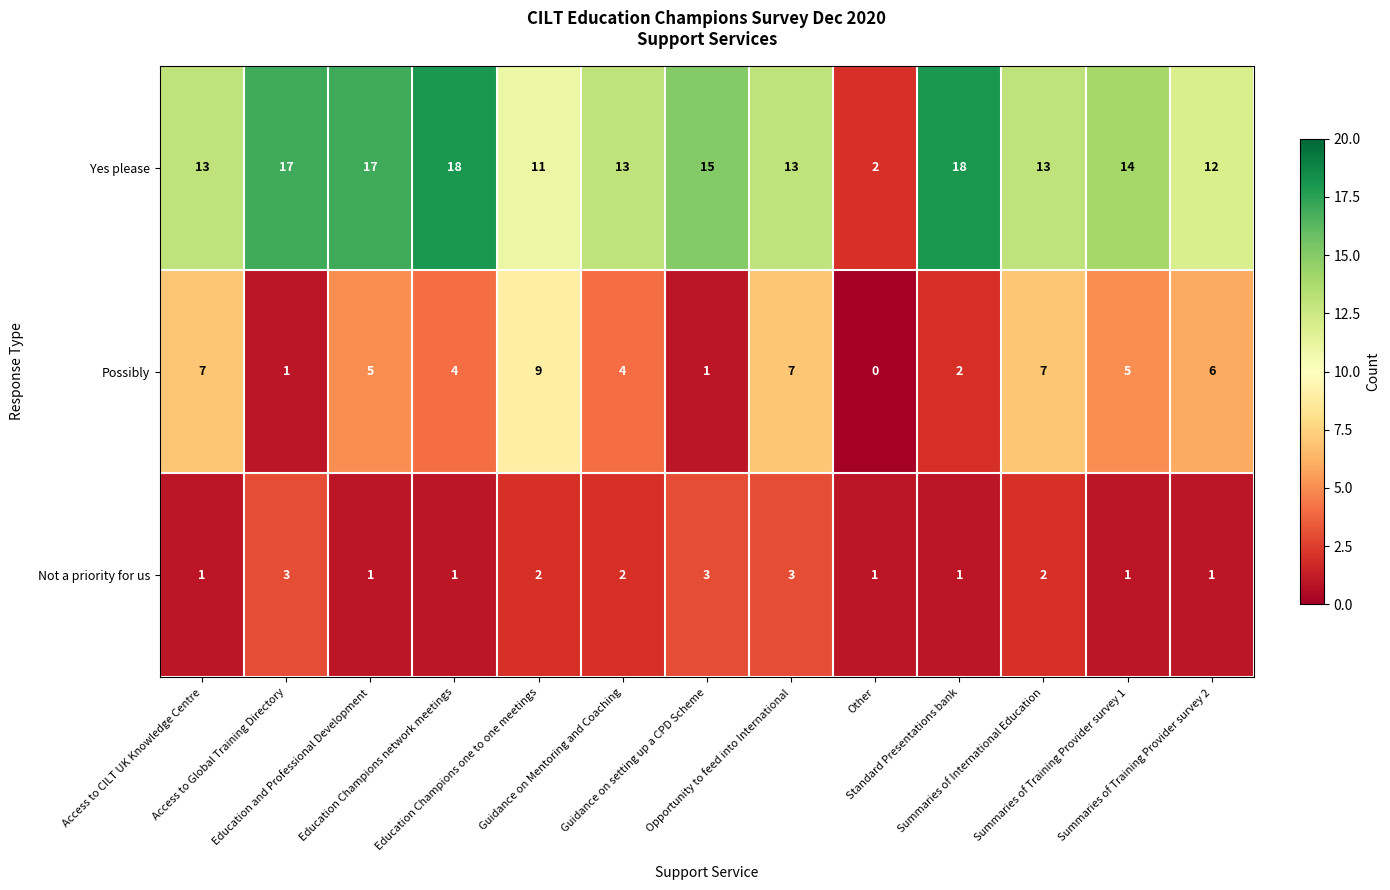

Which series has the largest range (max minus min)?

Yes please